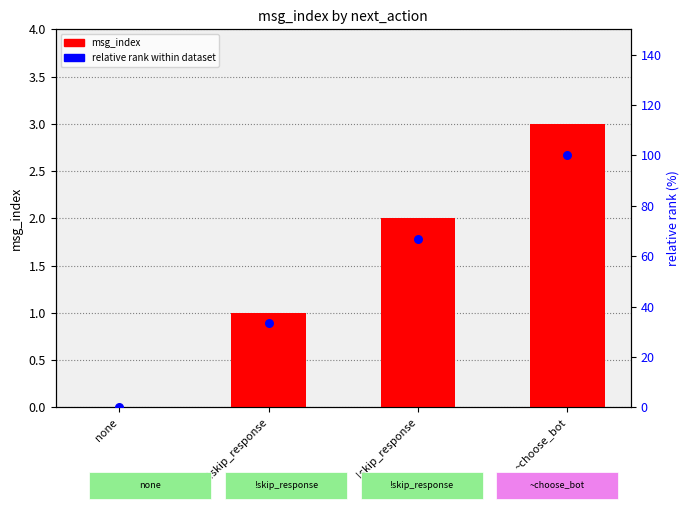

Which series has the largest total across all categories?

relative rank (%)